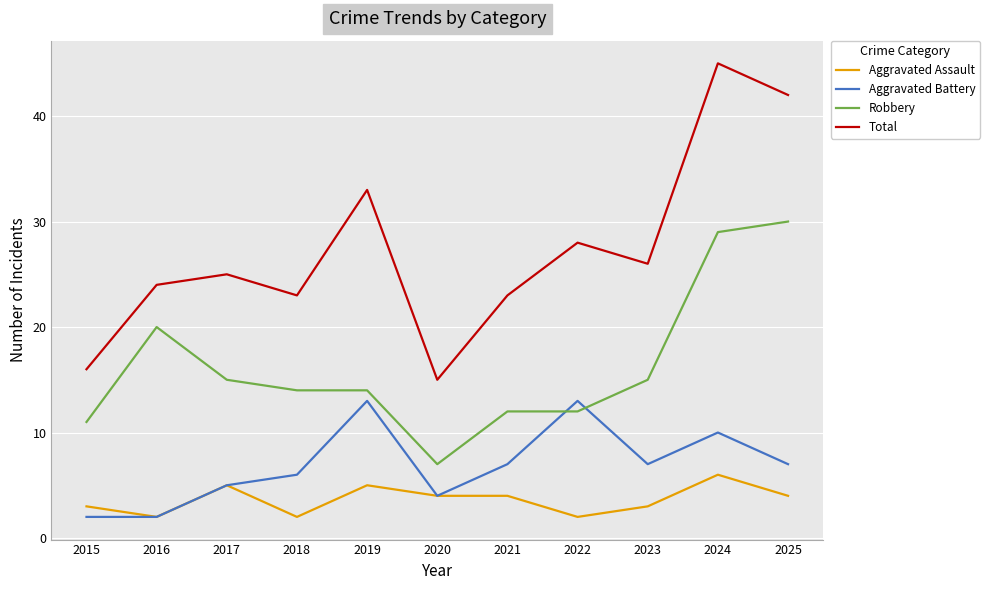

What are all the series names shown in the legend?

Aggravated Assault, Aggravated Battery, Robbery, Total